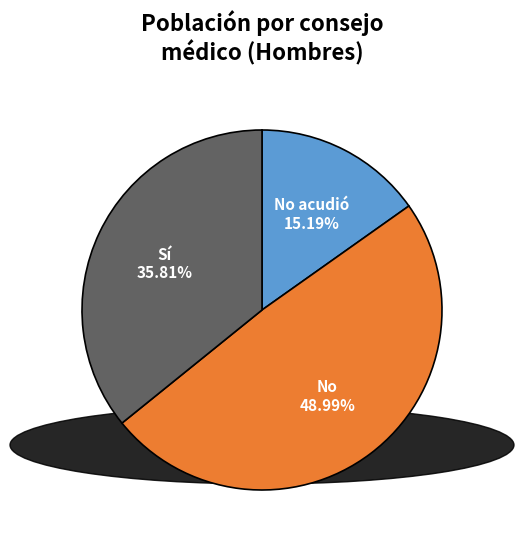

Does any single category account for the majority?

No